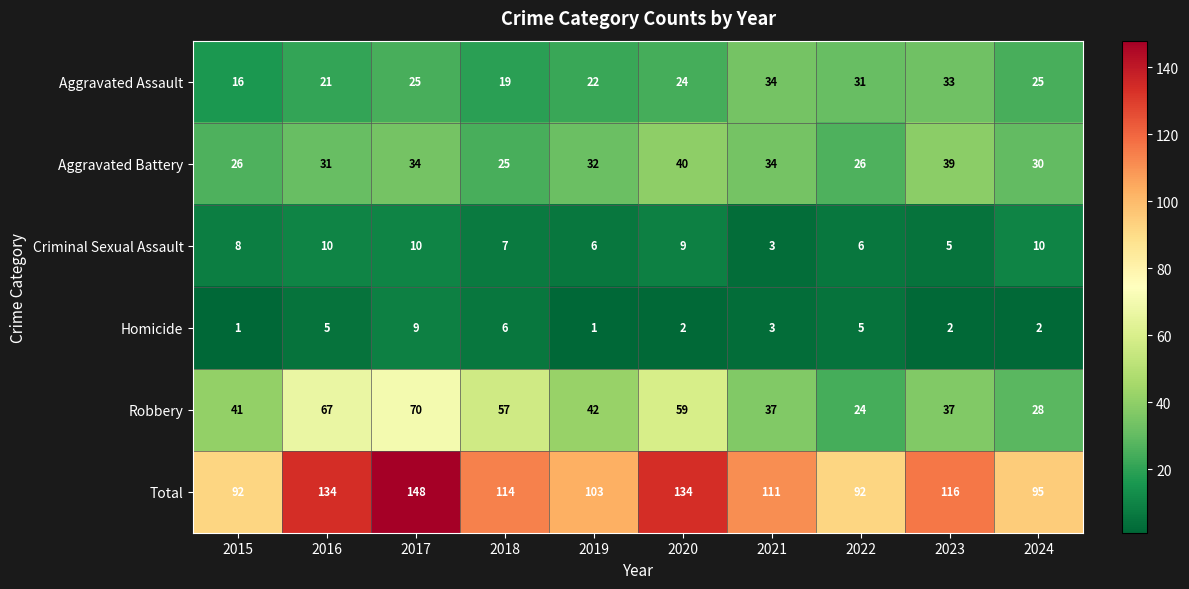

Which series has the largest range (max minus min)?

Total